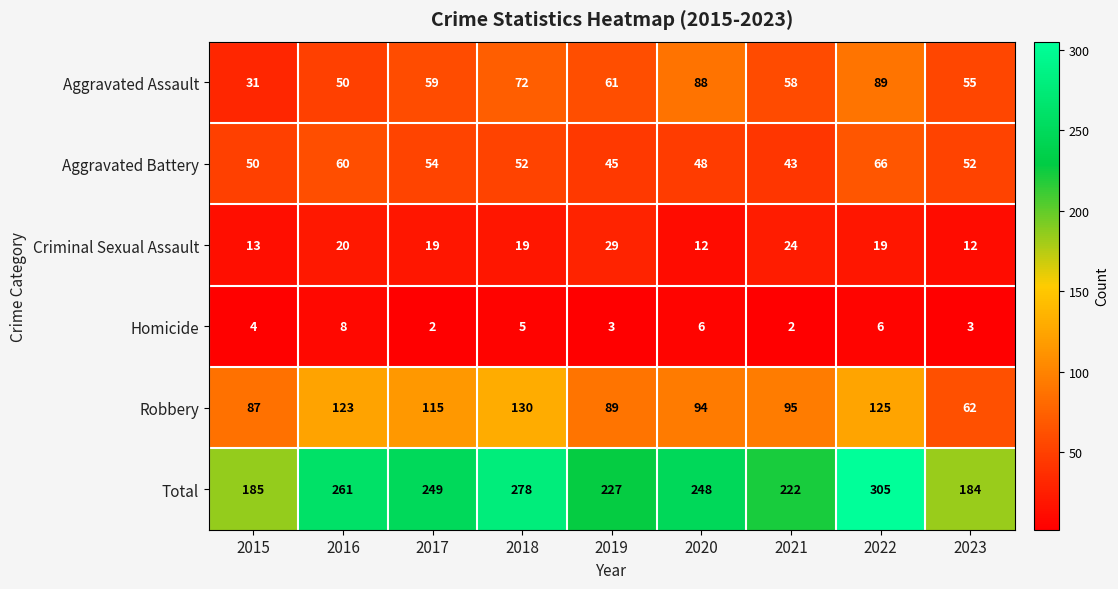

Is the value of Homicide at 2022 greater than the value of Aggravated Battery at 2020?

No